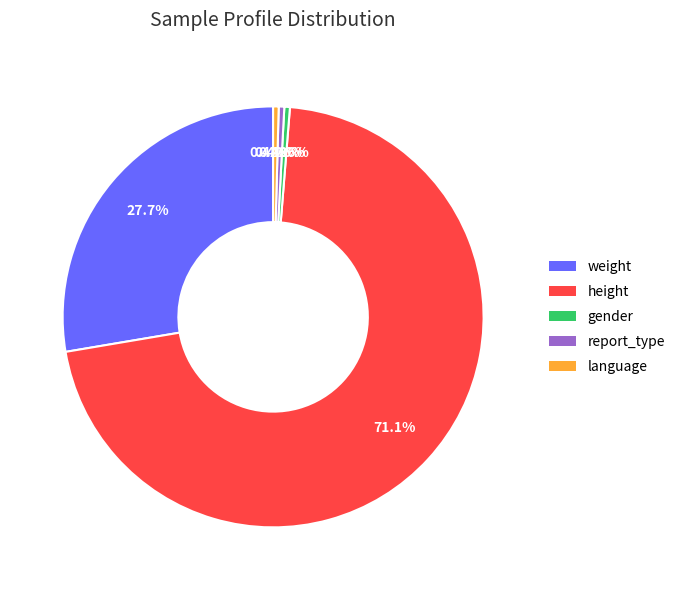

To the nearest percent, what is the average slice percentage?

20%